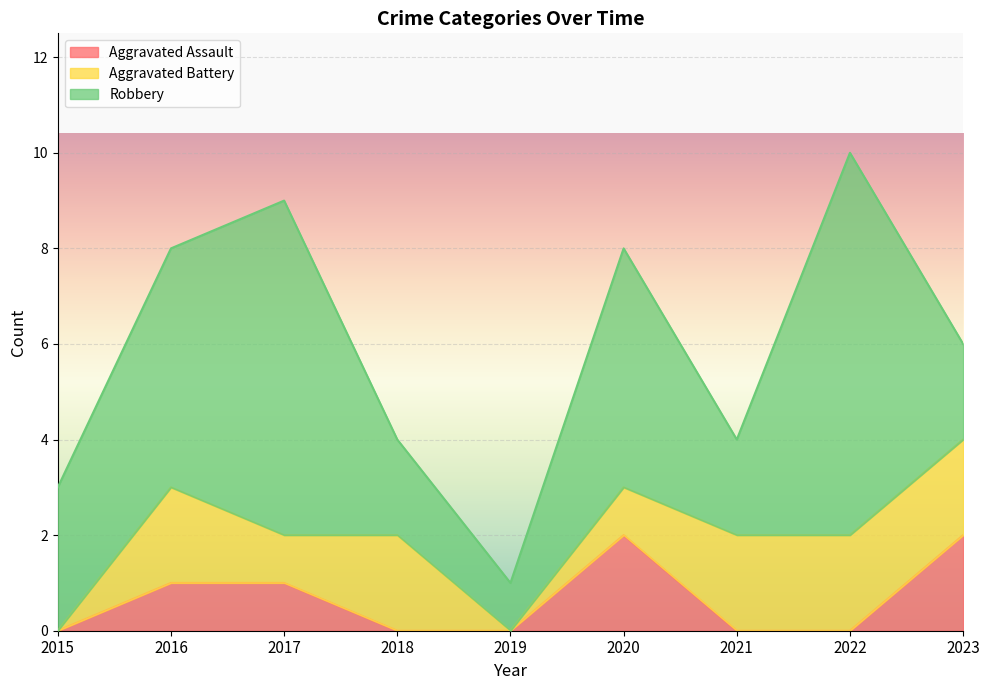

How many lines are shown in the chart?

3